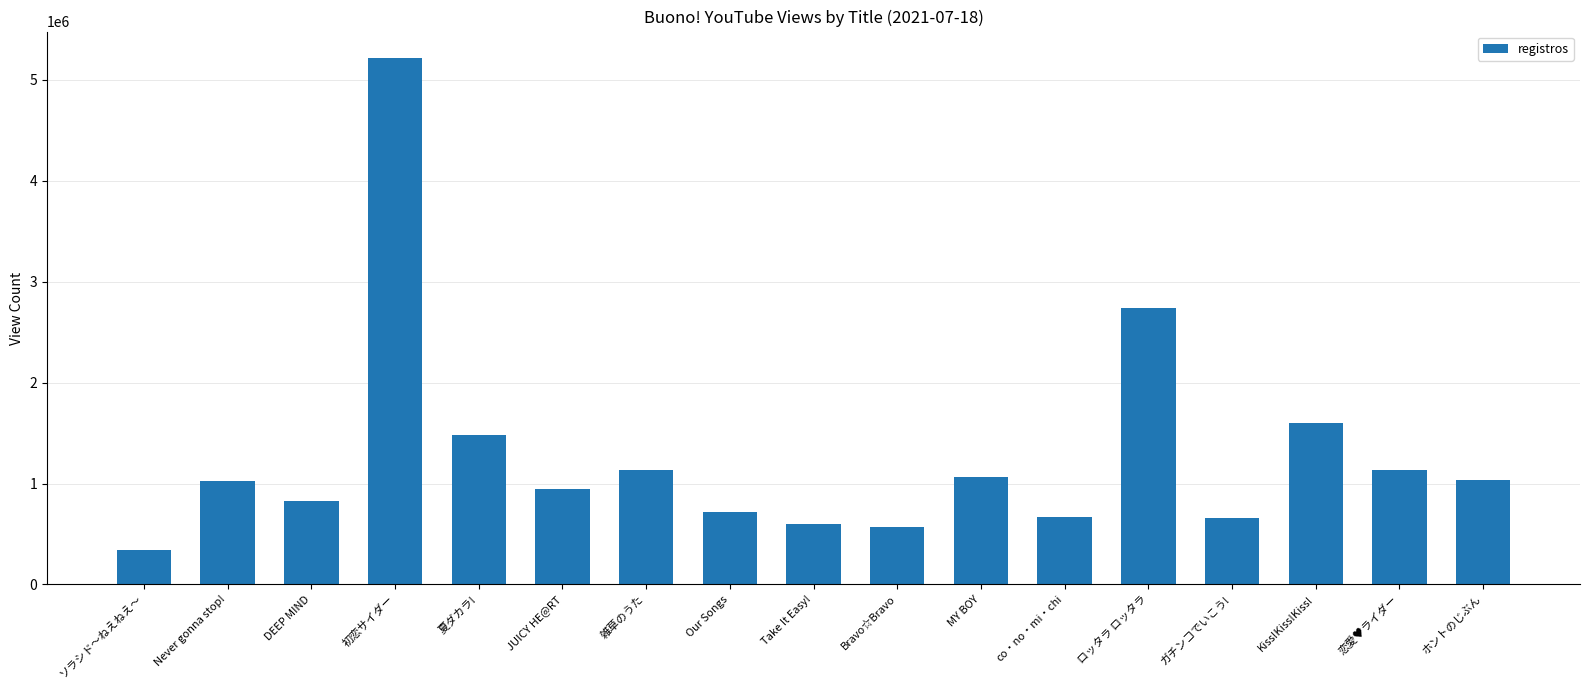

What is the label of the 16th bar from the right?

Never gonna stop!